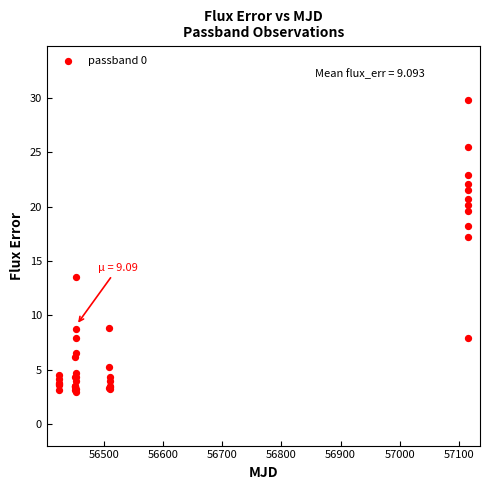

What Y value in the scatter plot is closest to 16?

17.2